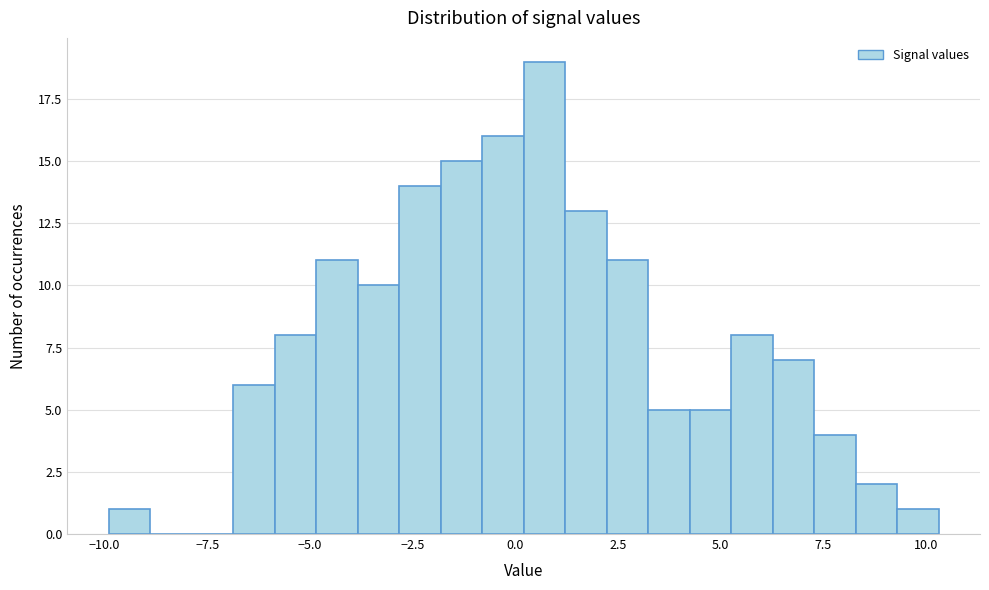

Read against the x-axis, roughly where is the centre of the tallest bar?

0.5